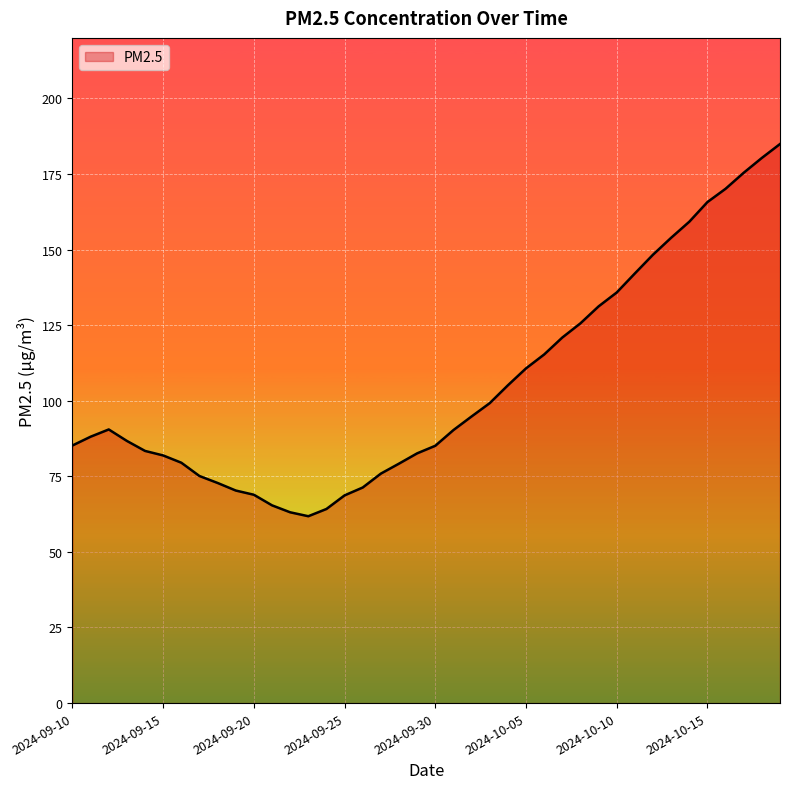

What is the smallest value displayed?

61.8